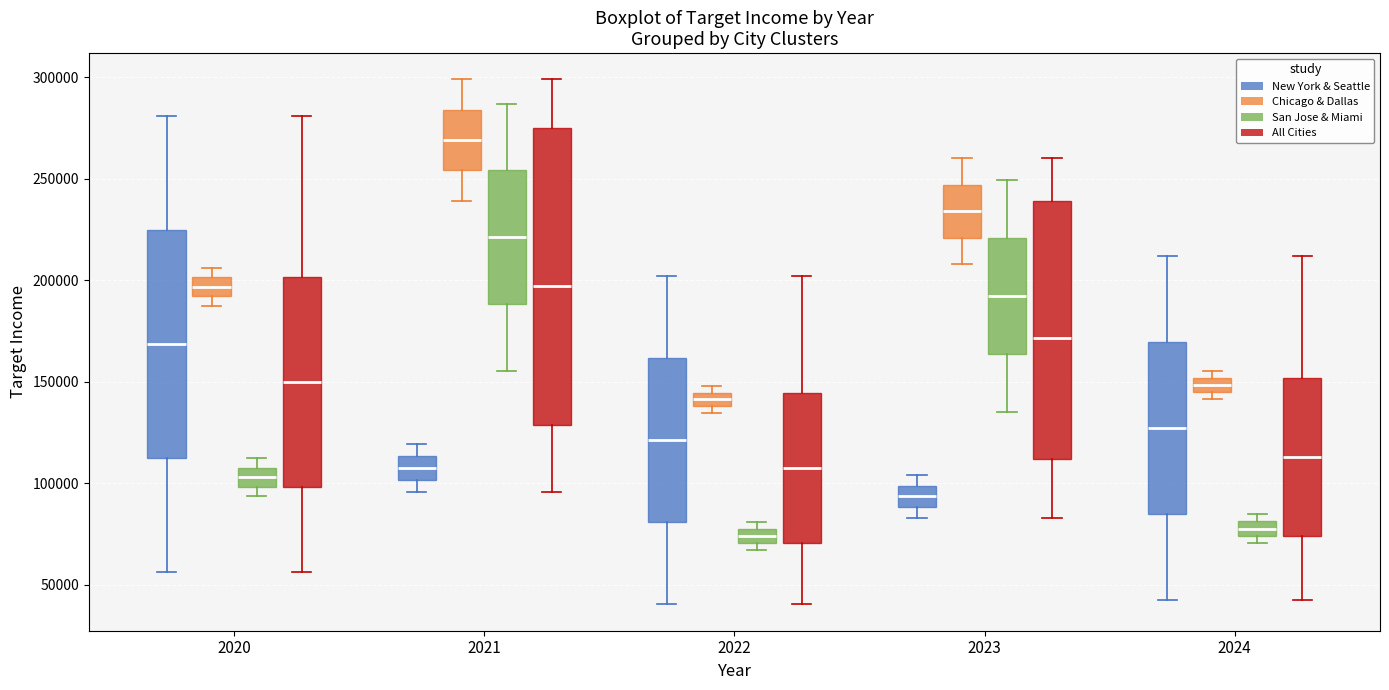

Where is the upper edge of the box for 2020 (Chicago & Dallas) on the y-axis? The values are not printed on the chart, so give them approximately, as read against the axis.

200000